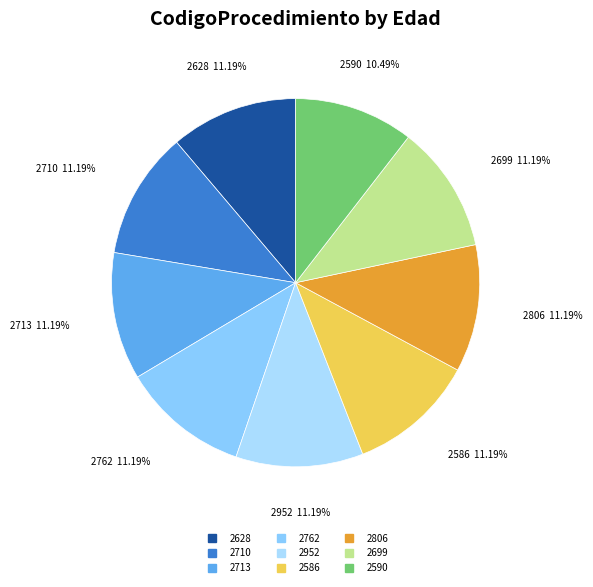

To the nearest percent, what portion does 2713 represent?

11%